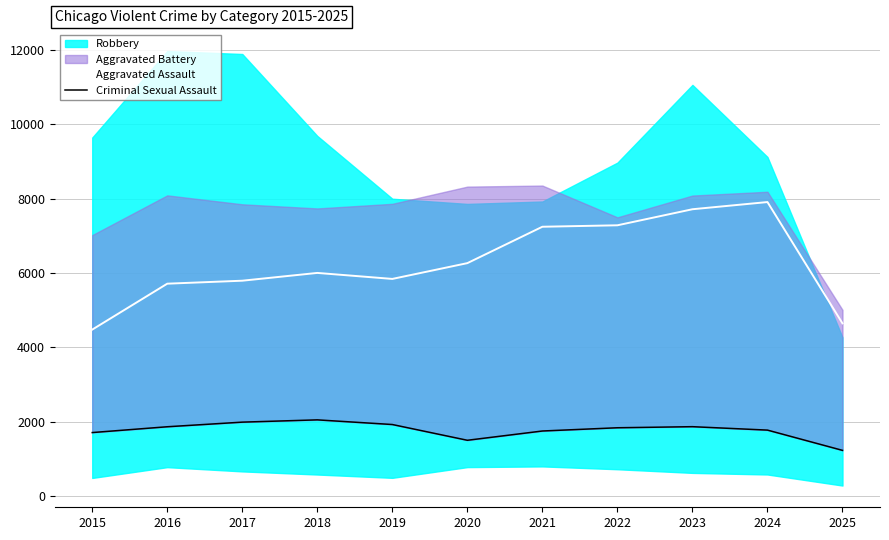

What is the difference between the maximum and minimum values in the Criminal Sexual Assault series?

819